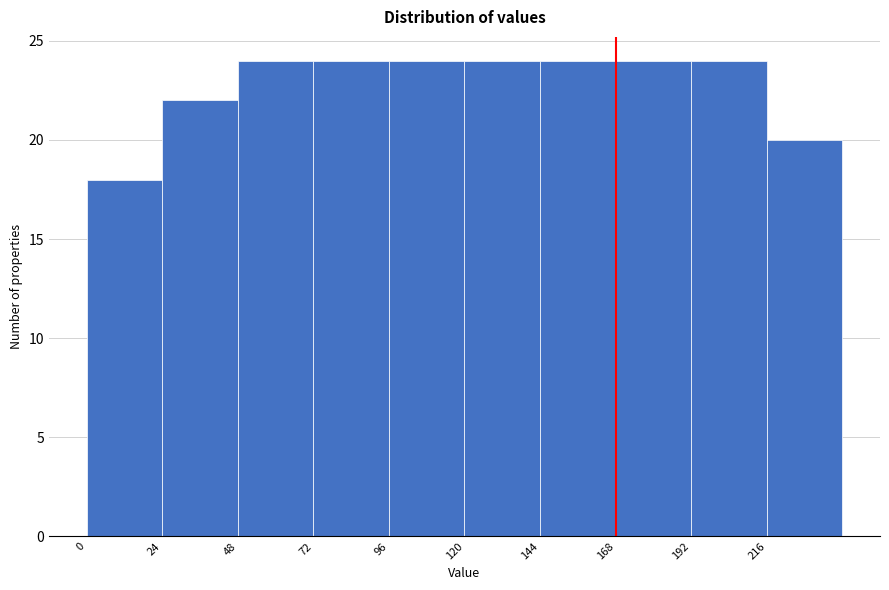

What is the height of the bar covering 96 to 120 on the x-axis? Neither the bar edges nor the heights are printed on the chart, so give them approximately, as read against the axes.

24